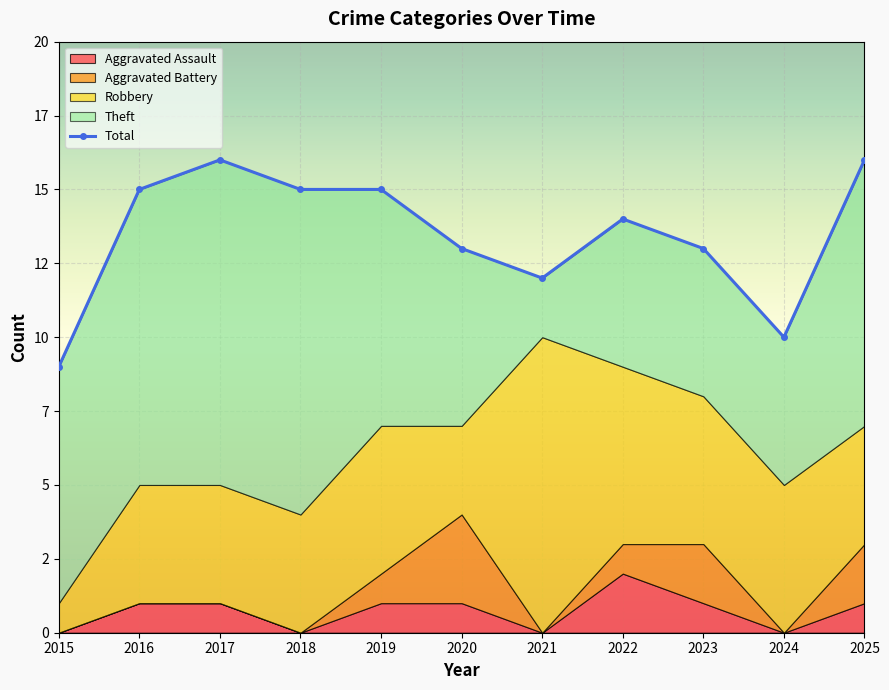

How many values in the Total series exceed 14?

5